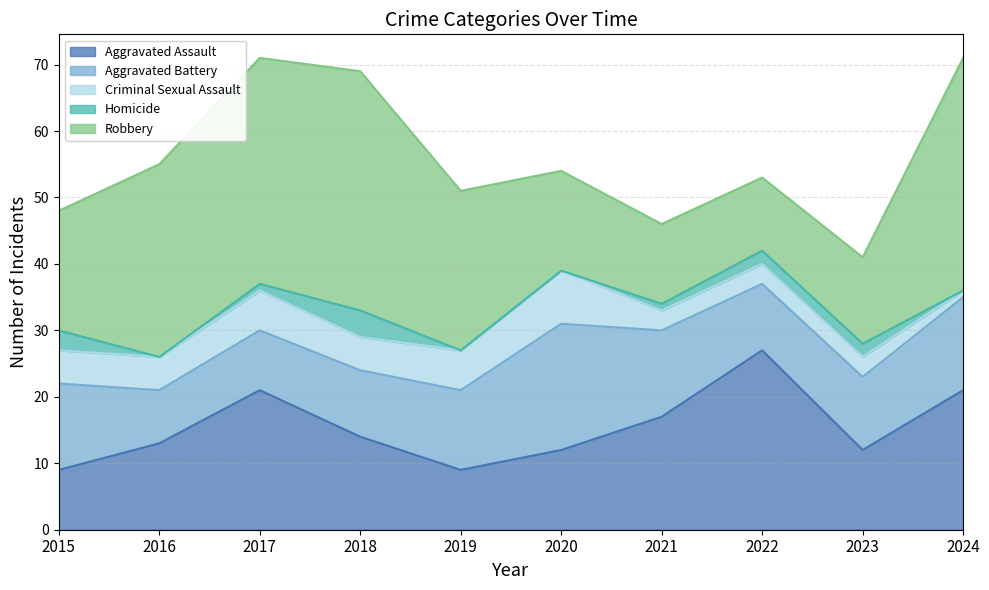

Reading left to right, extract all data points from this chart.

Aggravated Assault: 9	13	21	14	9	12	17	27	12	21
Aggravated Battery: 13	8	9	10	12	19	13	10	11	14
Criminal Sexual Assault: 5	5	6	5	6	8	3	3	3	1
Homicide: 3	0	1	4	0	0	1	2	2	0
Robbery: 18	29	34	36	24	15	12	11	13	35